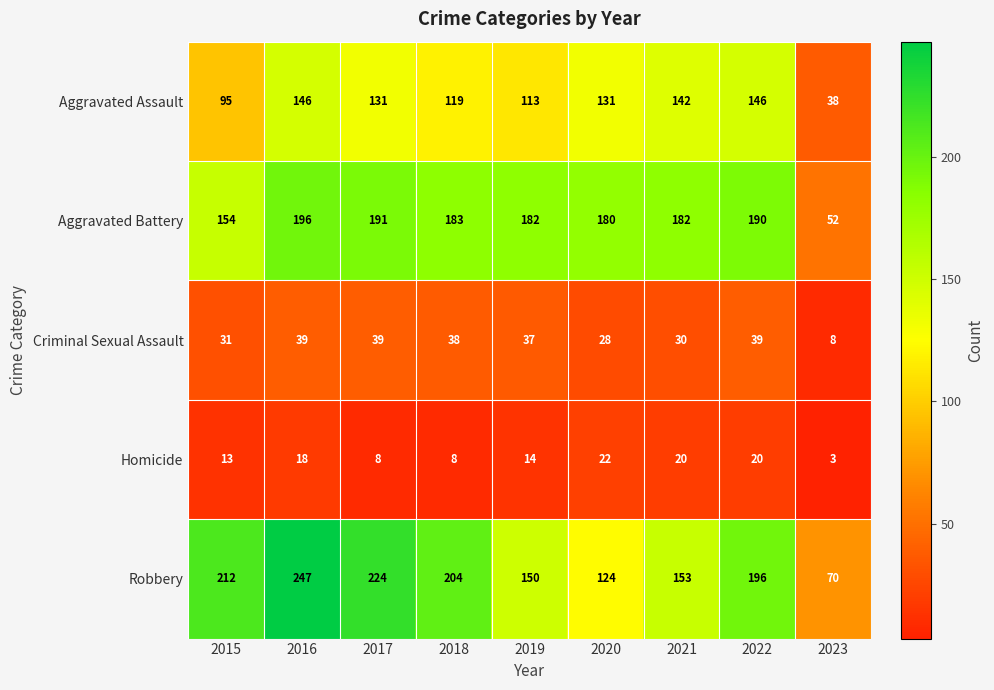

Which series changed the most between 2016 and 2022?

Robbery